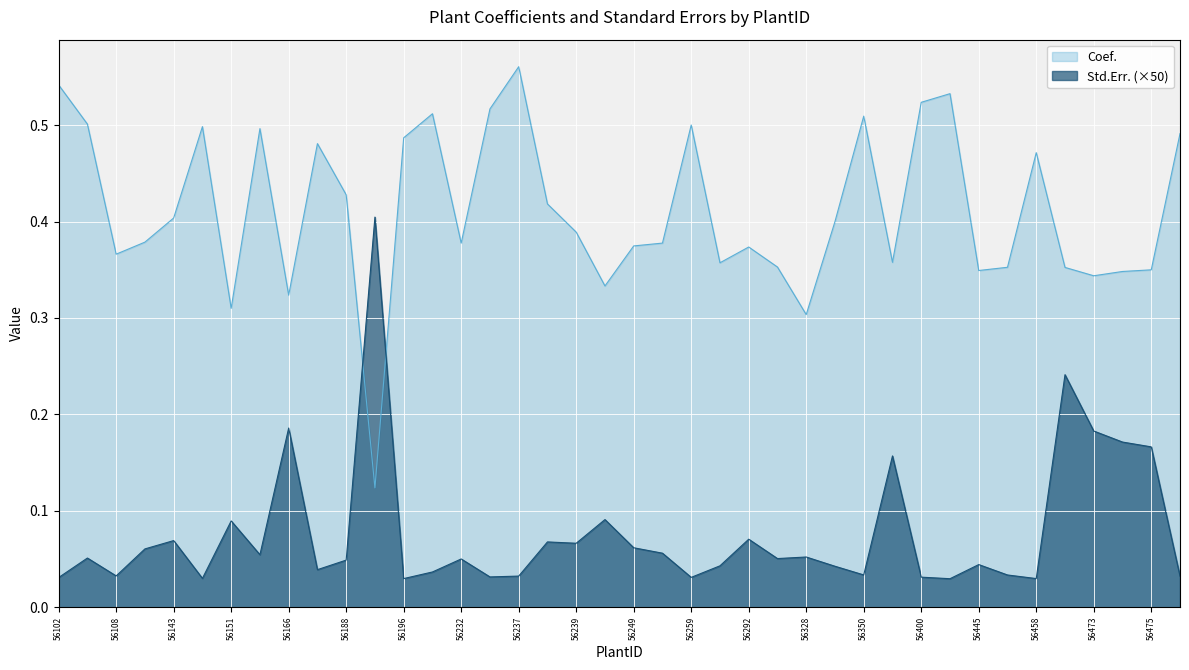

True or false: Std.Err. has a value of 0.1 at 56188.

False